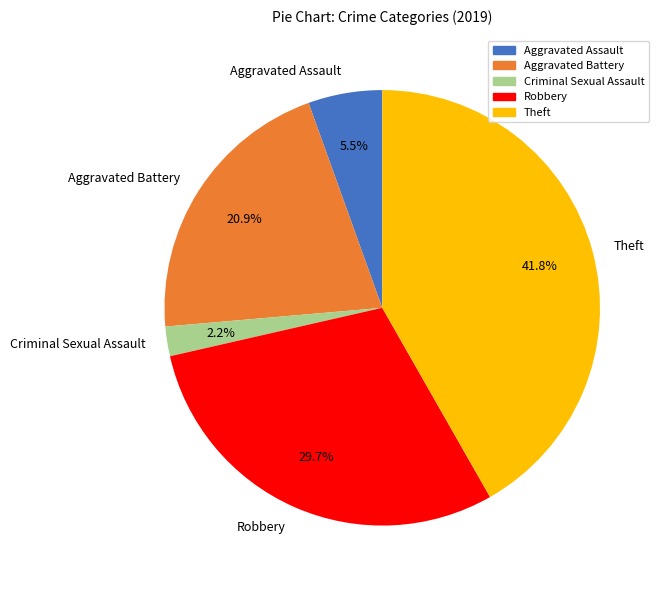

Is there a majority slice in this chart?

No